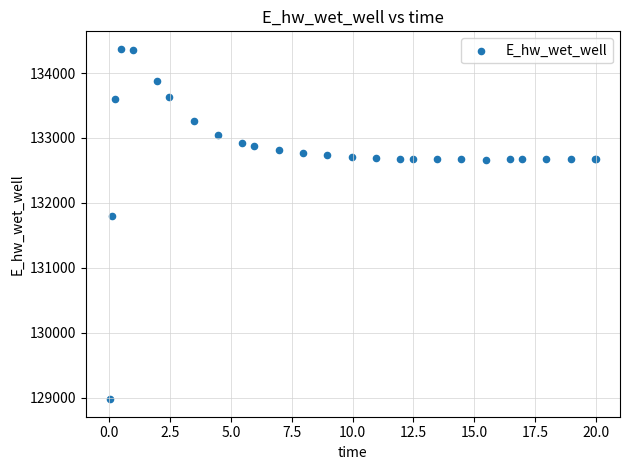

What Y value in the scatter plot is closest to 131673?

131790.6